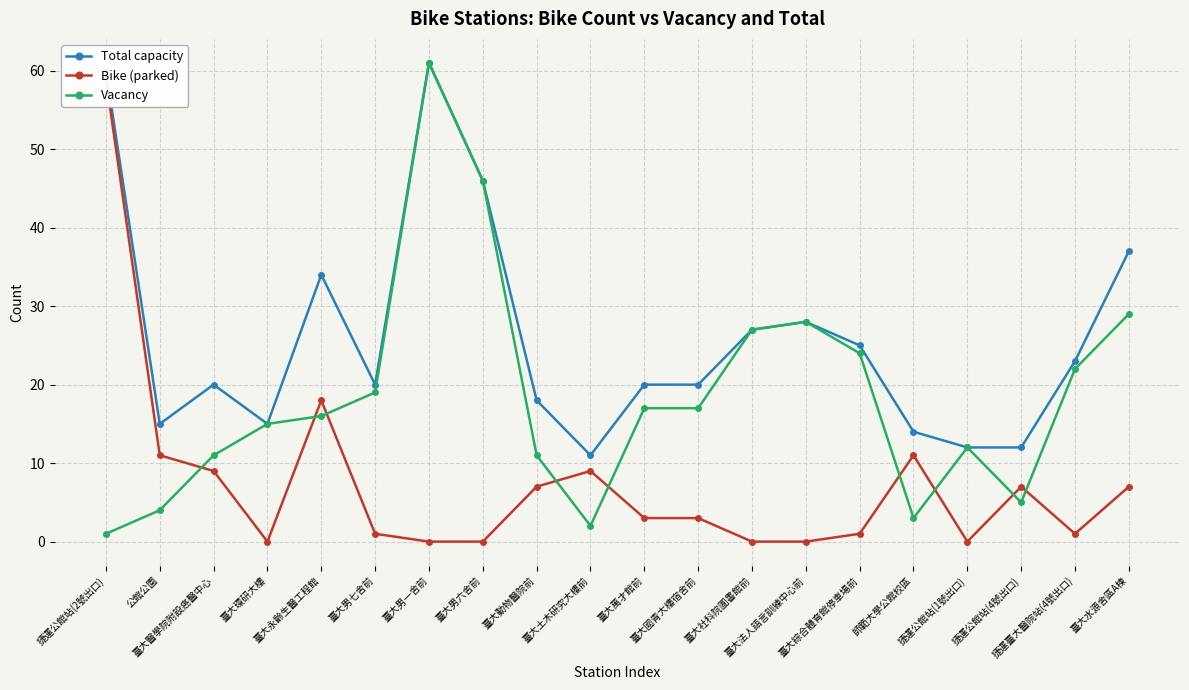

The value of Total capacity at 臺大永齡生醫工程館 is 34. True or false?

True